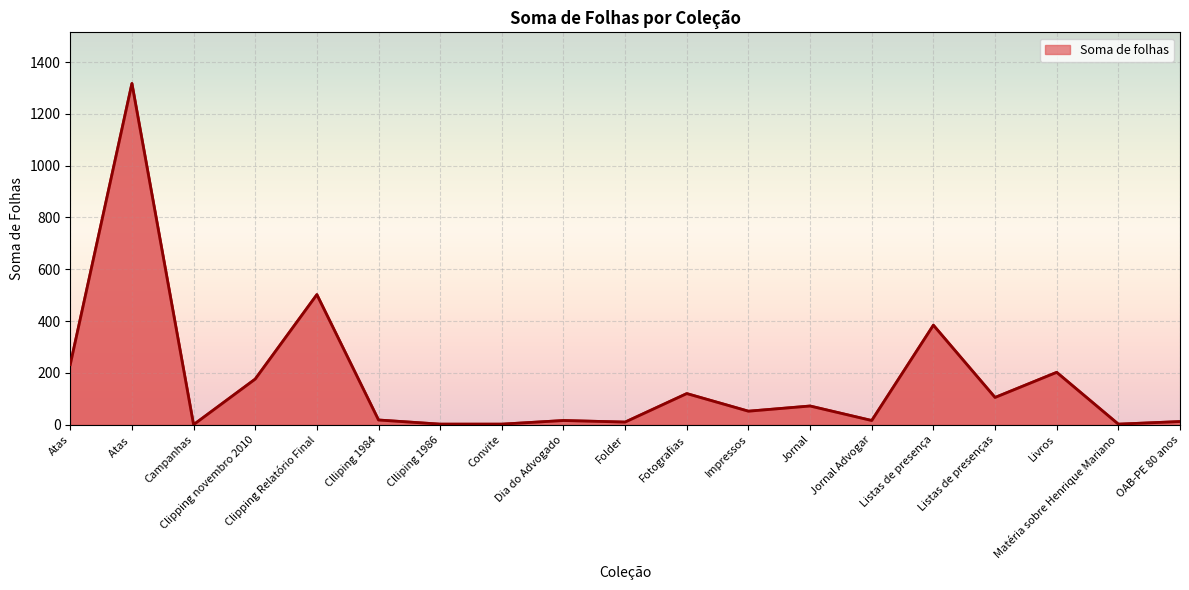

What is the maximum value shown in the chart?

1317